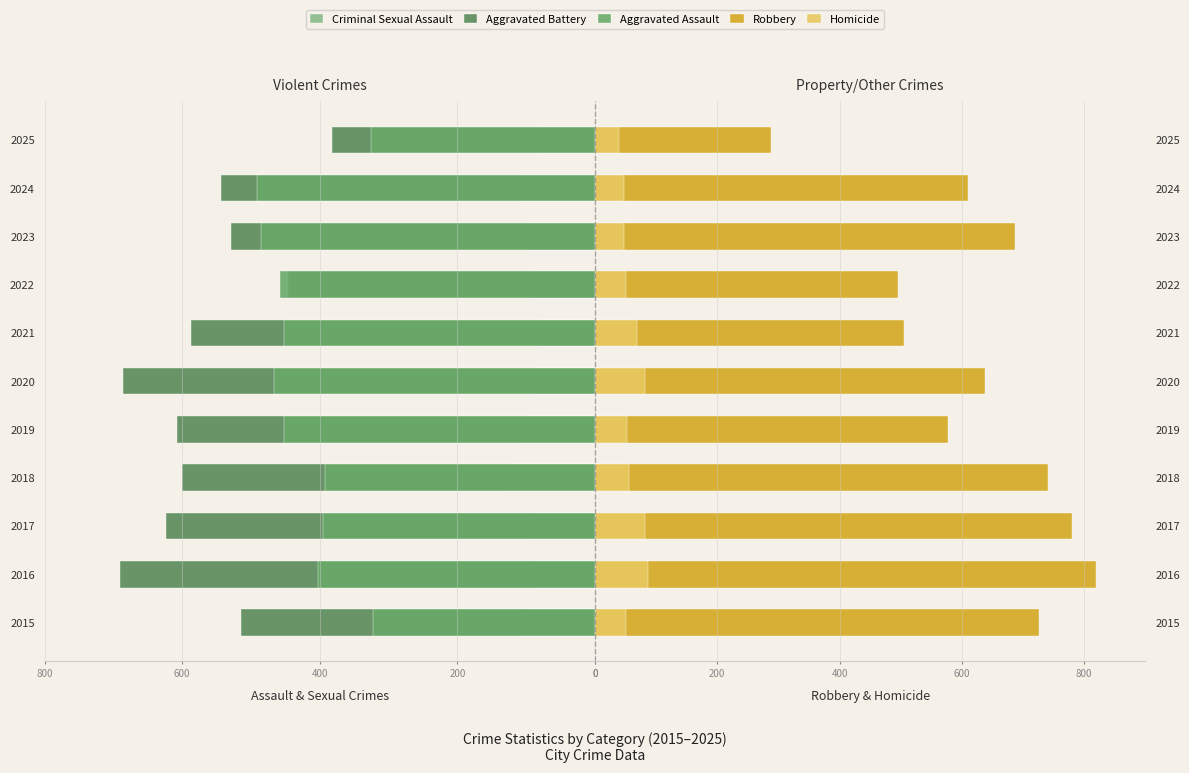

Which series has the largest total across all categories?

Robbery